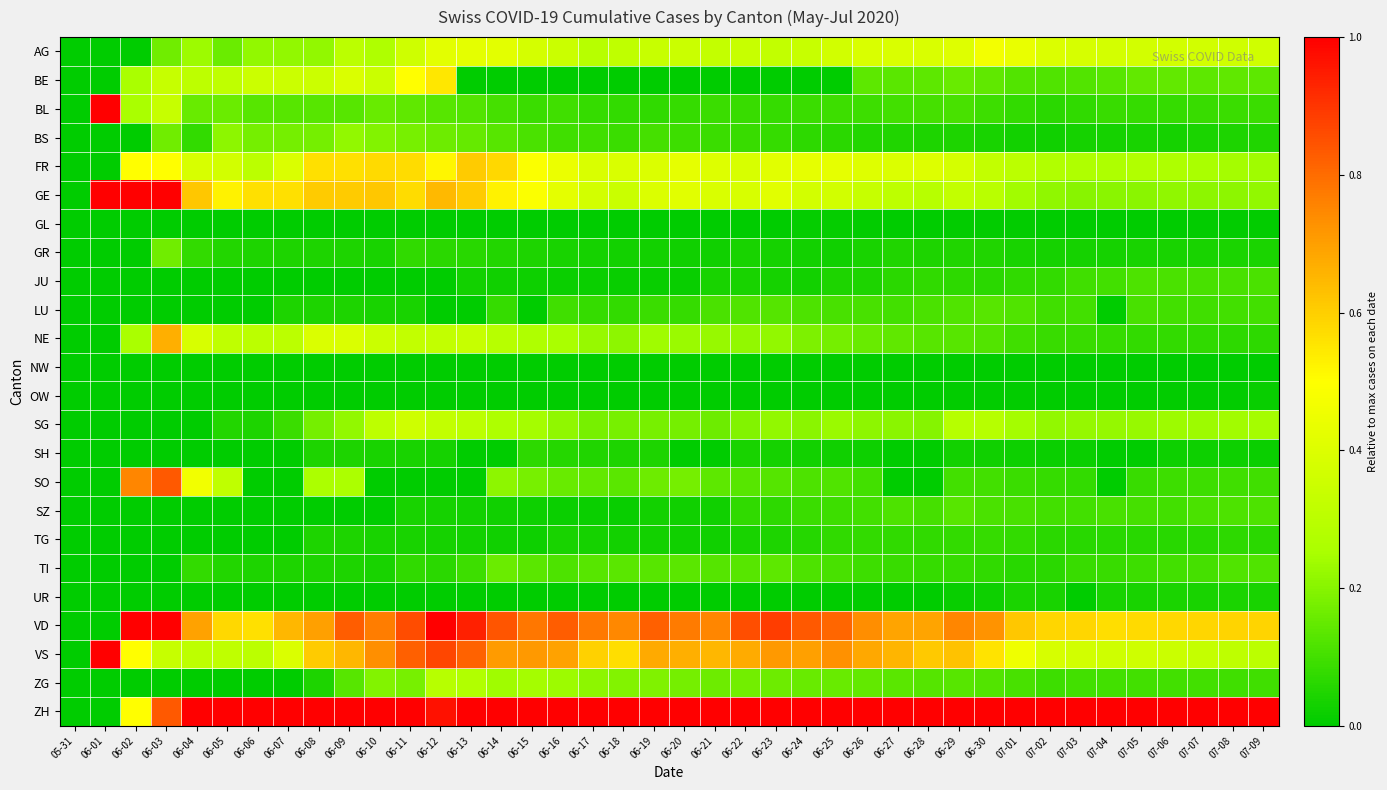

Reading left to right, extract all data points from this chart.

AG: 05-31=0.0	06-01=0.0	06-02=0.0	06-03=0.2	06-04=0.2	06-05=0.2	06-06=0.2	06-07=0.2	06-08=0.2	06-09=0.3	06-10=0.3	06-11=0.4	06-12=0.4	06-13=0.4	06-14=0.4	06-15=0.4	06-16=0.3	06-17=0.3	06-18=0.3	06-19=0.3	06-20=0.3	06-21=0.3	06-22=0.3	06-23=0.3	06-24=0.3	06-25=0.4	06-26=0.4	06-27=0.4	06-28=0.4	06-29=0.4	06-30=0.5	07-01=0.4	07-02=0.4	07-03=0.4	07-04=0.4	07-05=0.4	07-06=0.4	07-07=0.4	07-08=0.4	07-09=0.4
BE: 05-31=0.0	06-01=0.0	06-02=0.2	06-03=0.3	06-04=0.3	06-05=0.3	06-06=0.3	06-07=0.3	06-08=0.3	06-09=0.4	06-10=0.3	06-11=0.5	06-12=0.5	06-13=0.0	06-14=0.0	06-15=0.0	06-16=0.0	06-17=0.0	06-18=0.0	06-19=0.0	06-20=0.0	06-21=0.0	06-22=0.0	06-23=0.0	06-24=0.0	06-25=0.0	06-26=0.1	06-27=0.1	06-28=0.1	06-29=0.2	06-30=0.1	07-01=0.1	07-02=0.1	07-03=0.1	07-04=0.1	07-05=0.1	07-06=0.1	07-07=0.1	07-08=0.1	07-09=0.1
BL: 05-31=0.0	06-01=1.0	06-02=0.2	06-03=0.3	06-04=0.2	06-05=0.2	06-06=0.1	06-07=0.1	06-08=0.1	06-09=0.1	06-10=0.2	06-11=0.1	06-12=0.1	06-13=0.1	06-14=0.1	06-15=0.1	06-16=0.1	06-17=0.1	06-18=0.1	06-19=0.1	06-20=0.1	06-21=0.1	06-22=0.1	06-23=0.1	06-24=0.1	06-25=0.1	06-26=0.1	06-27=0.1	06-28=0.1	06-29=0.1	06-30=0.1	07-01=0.1	07-02=0.1	07-03=0.1	07-04=0.1	07-05=0.1	07-06=0.1	07-07=0.1	07-08=0.1	07-09=0.1
BS: 05-31=0.0	06-01=0.0	06-02=0.0	06-03=0.2	06-04=0.1	06-05=0.2	06-06=0.2	06-07=0.2	06-08=0.2	06-09=0.2	06-10=0.2	06-11=0.2	06-12=0.2	06-13=0.2	06-14=0.1	06-15=0.1	06-16=0.1	06-17=0.1	06-18=0.1	06-19=0.1	06-20=0.1	06-21=0.1	06-22=0.1	06-23=0.1	06-24=0.1	06-25=0.1	06-26=0.1	06-27=0.0	06-28=0.0	06-29=0.0	06-30=0.0	07-01=0.0	07-02=0.0	07-03=0.0	07-04=0.0	07-05=0.0	07-06=0.0	07-07=0.0	07-08=0.0	07-09=0.0
FR: 05-31=0.0	06-01=0.0	06-02=0.5	06-03=0.5	06-04=0.4	06-05=0.4	06-06=0.3	06-07=0.4	06-08=0.6	06-09=0.6	06-10=0.6	06-11=0.6	06-12=0.5	06-13=0.6	06-14=0.6	06-15=0.5	06-16=0.4	06-17=0.4	06-18=0.4	06-19=0.4	06-20=0.4	06-21=0.4	06-22=0.4	06-23=0.4	06-24=0.4	06-25=0.4	06-26=0.4	06-27=0.4	06-28=0.4	06-29=0.4	06-30=0.3	07-01=0.3	07-02=0.3	07-03=0.3	07-04=0.3	07-05=0.3	07-06=0.3	07-07=0.3	07-08=0.2	07-09=0.2
GE: 05-31=0.0	06-01=1.0	06-02=1.0	06-03=1.0	06-04=0.6	06-05=0.5	06-06=0.6	06-07=0.6	06-08=0.6	06-09=0.6	06-10=0.6	06-11=0.6	06-12=0.6	06-13=0.6	06-14=0.5	06-15=0.5	06-16=0.4	06-17=0.4	06-18=0.3	06-19=0.4	06-20=0.4	06-21=0.4	06-22=0.4	06-23=0.4	06-24=0.4	06-25=0.4	06-26=0.3	06-27=0.3	06-28=0.3	06-29=0.3	06-30=0.3	07-01=0.2	07-02=0.2	07-03=0.2	07-04=0.2	07-05=0.2	07-06=0.2	07-07=0.2	07-08=0.2	07-09=0.2
GL: 05-31=0.0	06-01=0.0	06-02=0.0	06-03=0.0	06-04=0.0	06-05=0.0	06-06=0.0	06-07=0.0	06-08=0.0	06-09=0.0	06-10=0.0	06-11=0.0	06-12=0.0	06-13=0.0	06-14=0.0	06-15=0.0	06-16=0.0	06-17=0.0	06-18=0.0	06-19=0.0	06-20=0.0	06-21=0.0	06-22=0.0	06-23=0.0	06-24=0.0	06-25=0.0	06-26=0.0	06-27=0.0	06-28=0.0	06-29=0.0	06-30=0.0	07-01=0.0	07-02=0.0	07-03=0.0	07-04=0.0	07-05=0.0	07-06=0.0	07-07=0.0	07-08=0.0	07-09=0.0
GR: 05-31=0.0	06-01=0.0	06-02=0.0	06-03=0.2	06-04=0.1	06-05=0.1	06-06=0.0	06-07=0.0	06-08=0.0	06-09=0.0	06-10=0.0	06-11=0.1	06-12=0.1	06-13=0.1	06-14=0.1	06-15=0.0	06-16=0.0	06-17=0.0	06-18=0.0	06-19=0.0	06-20=0.0	06-21=0.0	06-22=0.0	06-23=0.0	06-24=0.0	06-25=0.0	06-26=0.0	06-27=0.0	06-28=0.0	06-29=0.0	06-30=0.0	07-01=0.0	07-02=0.0	07-03=0.0	07-04=0.0	07-05=0.0	07-06=0.0	07-07=0.0	07-08=0.0	07-09=0.0
JU: 05-31=0.0	06-01=0.0	06-02=0.0	06-03=0.0	06-04=0.0	06-05=0.0	06-06=0.0	06-07=0.0	06-08=0.0	06-09=0.0	06-10=0.0	06-11=0.0	06-12=0.0	06-13=0.0	06-14=0.0	06-15=0.0	06-16=0.0	06-17=0.0	06-18=0.0	06-19=0.0	06-20=0.0	06-21=0.0	06-22=0.0	06-23=0.0	06-24=0.0	06-25=0.0	06-26=0.0	06-27=0.1	06-28=0.1	06-29=0.1	06-30=0.1	07-01=0.1	07-02=0.1	07-03=0.1	07-04=0.1	07-05=0.1	07-06=0.1	07-07=0.1	07-08=0.1	07-09=0.1
LU: 05-31=0.0	06-01=0.0	06-02=0.0	06-03=0.0	06-04=0.0	06-05=0.0	06-06=0.0	06-07=0.0	06-08=0.0	06-09=0.0	06-10=0.0	06-11=0.0	06-12=0.0	06-13=0.0	06-14=0.1	06-15=0.0	06-16=0.1	06-17=0.1	06-18=0.1	06-19=0.1	06-20=0.1	06-21=0.1	06-22=0.1	06-23=0.1	06-24=0.1	06-25=0.1	06-26=0.1	06-27=0.1	06-28=0.1	06-29=0.1	06-30=0.1	07-01=0.1	07-02=0.1	07-03=0.1	07-04=0.0	07-05=0.1	07-06=0.1	07-07=0.1	07-08=0.1	07-09=0.1
NE: 05-31=0.0	06-01=0.0	06-02=0.2	06-03=0.7	06-04=0.4	06-05=0.3	06-06=0.3	06-07=0.3	06-08=0.4	06-09=0.4	06-10=0.3	06-11=0.3	06-12=0.3	06-13=0.3	06-14=0.3	06-15=0.3	06-16=0.2	06-17=0.2	06-18=0.2	06-19=0.2	06-20=0.2	06-21=0.2	06-22=0.2	06-23=0.2	06-24=0.2	06-25=0.2	06-26=0.2	06-27=0.1	06-28=0.1	06-29=0.1	06-30=0.1	07-01=0.1	07-02=0.1	07-03=0.1	07-04=0.1	07-05=0.1	07-06=0.1	07-07=0.1	07-08=0.1	07-09=0.1
NW: 05-31=0.0	06-01=0.0	06-02=0.0	06-03=0.0	06-04=0.0	06-05=0.0	06-06=0.0	06-07=0.0	06-08=0.0	06-09=0.0	06-10=0.0	06-11=0.0	06-12=0.0	06-13=0.0	06-14=0.0	06-15=0.0	06-16=0.0	06-17=0.0	06-18=0.0	06-19=0.0	06-20=0.0	06-21=0.0	06-22=0.0	06-23=0.0	06-24=0.0	06-25=0.0	06-26=0.0	06-27=0.0	06-28=0.0	06-29=0.0	06-30=0.0	07-01=0.0	07-02=0.0	07-03=0.0	07-04=0.0	07-05=0.0	07-06=0.0	07-07=0.0	07-08=0.0	07-09=0.0
OW: 05-31=0.0	06-01=0.0	06-02=0.0	06-03=0.0	06-04=0.0	06-05=0.0	06-06=0.0	06-07=0.0	06-08=0.0	06-09=0.0	06-10=0.0	06-11=0.0	06-12=0.0	06-13=0.0	06-14=0.0	06-15=0.0	06-16=0.0	06-17=0.0	06-18=0.0	06-19=0.0	06-20=0.0	06-21=0.0	06-22=0.0	06-23=0.0	06-24=0.0	06-25=0.0	06-26=0.0	06-27=0.0	06-28=0.0	06-29=0.0	06-30=0.0	07-01=0.0	07-02=0.0	07-03=0.0	07-04=0.0	07-05=0.0	07-06=0.0	07-07=0.0	07-08=0.0	07-09=0.0
SG: 05-31=0.0	06-01=0.0	06-02=0.0	06-03=0.0	06-04=0.0	06-05=0.1	06-06=0.0	06-07=0.1	06-08=0.2	06-09=0.2	06-10=0.3	06-11=0.4	06-12=0.3	06-13=0.3	06-14=0.3	06-15=0.2	06-16=0.2	06-17=0.2	06-18=0.2	06-19=0.2	06-20=0.2	06-21=0.2	06-22=0.2	06-23=0.2	06-24=0.2	06-25=0.2	06-26=0.2	06-27=0.2	06-28=0.2	06-29=0.3	06-30=0.3	07-01=0.2	07-02=0.2	07-03=0.2	07-04=0.2	07-05=0.2	07-06=0.2	07-07=0.2	07-08=0.2	07-09=0.2
SH: 05-31=0.0	06-01=0.0	06-02=0.0	06-03=0.0	06-04=0.0	06-05=0.0	06-06=0.0	06-07=0.0	06-08=0.0	06-09=0.0	06-10=0.0	06-11=0.0	06-12=0.0	06-13=0.0	06-14=0.0	06-15=0.1	06-16=0.1	06-17=0.0	06-18=0.0	06-19=0.0	06-20=0.0	06-21=0.0	06-22=0.0	06-23=0.0	06-24=0.0	06-25=0.0	06-26=0.0	06-27=0.0	06-28=0.0	06-29=0.0	06-30=0.0	07-01=0.0	07-02=0.0	07-03=0.0	07-04=0.0	07-05=0.0	07-06=0.0	07-07=0.0	07-08=0.0	07-09=0.0
SO: 05-31=0.0	06-01=0.0	06-02=0.8	06-03=0.8	06-04=0.5	06-05=0.3	06-06=0.0	06-07=0.0	06-08=0.3	06-09=0.3	06-10=0.0	06-11=0.0	06-12=0.0	06-13=0.0	06-14=0.2	06-15=0.2	06-16=0.2	06-17=0.1	06-18=0.1	06-19=0.2	06-20=0.2	06-21=0.1	06-22=0.1	06-23=0.1	06-24=0.1	06-25=0.1	06-26=0.1	06-27=0.0	06-28=0.0	06-29=0.1	06-30=0.1	07-01=0.1	07-02=0.1	07-03=0.1	07-04=0.0	07-05=0.1	07-06=0.1	07-07=0.1	07-08=0.1	07-09=0.1
SZ: 05-31=0.0	06-01=0.0	06-02=0.0	06-03=0.0	06-04=0.0	06-05=0.0	06-06=0.0	06-07=0.0	06-08=0.0	06-09=0.0	06-10=0.0	06-11=0.0	06-12=0.0	06-13=0.0	06-14=0.0	06-15=0.0	06-16=0.0	06-17=0.0	06-18=0.0	06-19=0.0	06-20=0.0	06-21=0.0	06-22=0.1	06-23=0.1	06-24=0.1	06-25=0.1	06-26=0.1	06-27=0.1	06-28=0.1	06-29=0.1	06-30=0.1	07-01=0.1	07-02=0.1	07-03=0.1	07-04=0.1	07-05=0.1	07-06=0.1	07-07=0.1	07-08=0.1	07-09=0.1
TG: 05-31=0.0	06-01=0.0	06-02=0.0	06-03=0.0	06-04=0.0	06-05=0.0	06-06=0.0	06-07=0.0	06-08=0.0	06-09=0.0	06-10=0.0	06-11=0.0	06-12=0.0	06-13=0.0	06-14=0.0	06-15=0.0	06-16=0.0	06-17=0.0	06-18=0.0	06-19=0.0	06-20=0.0	06-21=0.0	06-22=0.0	06-23=0.0	06-24=0.1	06-25=0.1	06-26=0.1	06-27=0.1	06-28=0.1	06-29=0.1	06-30=0.1	07-01=0.1	07-02=0.1	07-03=0.1	07-04=0.1	07-05=0.1	07-06=0.1	07-07=0.1	07-08=0.1	07-09=0.1
TI: 05-31=0.0	06-01=0.0	06-02=0.0	06-03=0.0	06-04=0.1	06-05=0.1	06-06=0.0	06-07=0.0	06-08=0.0	06-09=0.0	06-10=0.0	06-11=0.1	06-12=0.1	06-13=0.1	06-14=0.2	06-15=0.1	06-16=0.1	06-17=0.1	06-18=0.1	06-19=0.1	06-20=0.1	06-21=0.1	06-22=0.1	06-23=0.1	06-24=0.1	06-25=0.1	06-26=0.1	06-27=0.1	06-28=0.1	06-29=0.1	06-30=0.1	07-01=0.1	07-02=0.1	07-03=0.1	07-04=0.1	07-05=0.1	07-06=0.1	07-07=0.1	07-08=0.1	07-09=0.1
UR: 05-31=0.0	06-01=0.0	06-02=0.0	06-03=0.0	06-04=0.0	06-05=0.0	06-06=0.0	06-07=0.0	06-08=0.0	06-09=0.0	06-10=0.0	06-11=0.0	06-12=0.0	06-13=0.0	06-14=0.0	06-15=0.0	06-16=0.0	06-17=0.0	06-18=0.0	06-19=0.0	06-20=0.0	06-21=0.0	06-22=0.0	06-23=0.0	06-24=0.0	06-25=0.0	06-26=0.0	06-27=0.0	06-28=0.0	06-29=0.0	06-30=0.0	07-01=0.0	07-02=0.0	07-03=0.0	07-04=0.0	07-05=0.0	07-06=0.0	07-07=0.0	07-08=0.0	07-09=0.0
VD: 05-31=0.0	06-01=0.0	06-02=1.0	06-03=1.0	06-04=0.7	06-05=0.6	06-06=0.6	06-07=0.7	06-08=0.7	06-09=0.8	06-10=0.8	06-11=0.9	06-12=1.0	06-13=0.9	06-14=0.8	06-15=0.8	06-16=0.8	06-17=0.8	06-18=0.7	06-19=0.8	06-20=0.8	06-21=0.8	06-22=0.9	06-23=0.9	06-24=0.8	06-25=0.8	06-26=0.7	06-27=0.7	06-28=0.7	06-29=0.8	06-30=0.7	07-01=0.6	07-02=0.6	07-03=0.6	07-04=0.6	07-05=0.6	07-06=0.6	07-07=0.6	07-08=0.6	07-09=0.6
VS: 05-31=0.0	06-01=1.0	06-02=0.5	06-03=0.3	06-04=0.3	06-05=0.3	06-06=0.3	06-07=0.4	06-08=0.6	06-09=0.7	06-10=0.7	06-11=0.8	06-12=0.9	06-13=0.8	06-14=0.7	06-15=0.7	06-16=0.7	06-17=0.6	06-18=0.6	06-19=0.7	06-20=0.7	06-21=0.7	06-22=0.7	06-23=0.7	06-24=0.7	06-25=0.7	06-26=0.7	06-27=0.7	06-28=0.6	06-29=0.6	06-30=0.6	07-01=0.5	07-02=0.4	07-03=0.4	07-04=0.4	07-05=0.4	07-06=0.3	07-07=0.3	07-08=0.3	07-09=0.3
ZG: 05-31=0.0	06-01=0.0	06-02=0.0	06-03=0.0	06-04=0.0	06-05=0.0	06-06=0.0	06-07=0.0	06-08=0.0	06-09=0.1	06-10=0.2	06-11=0.2	06-12=0.3	06-13=0.3	06-14=0.2	06-15=0.2	06-16=0.2	06-17=0.2	06-18=0.2	06-19=0.2	06-20=0.2	06-21=0.2	06-22=0.2	06-23=0.2	06-24=0.2	06-25=0.2	06-26=0.1	06-27=0.1	06-28=0.1	06-29=0.1	06-30=0.1	07-01=0.1	07-02=0.1	07-03=0.1	07-04=0.1	07-05=0.1	07-06=0.1	07-07=0.1	07-08=0.1	07-09=0.1
ZH: 05-31=0.0	06-01=0.0	06-02=0.5	06-03=0.8	06-04=1.0	06-05=1.0	06-06=1.0	06-07=1.0	06-08=1.0	06-09=1.0	06-10=1.0	06-11=1.0	06-12=1.0	06-13=1.0	06-14=1.0	06-15=1.0	06-16=1.0	06-17=1.0	06-18=1.0	06-19=1.0	06-20=1.0	06-21=1.0	06-22=1.0	06-23=1.0	06-24=1.0	06-25=1.0	06-26=1.0	06-27=1.0	06-28=1.0	06-29=1.0	06-30=1.0	07-01=1.0	07-02=1.0	07-03=1.0	07-04=1.0	07-05=1.0	07-06=1.0	07-07=1.0	07-08=1.0	07-09=1.0